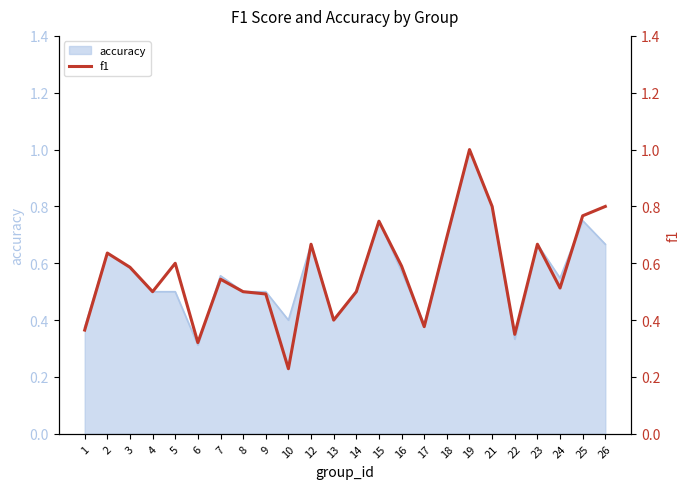

List the labels in order of value, largest first.

19, 21, 26, 25, 15, 18, 12, 23, 2, 5, 16, 3, 7, 24, 4, 8, 14, 9, 13, 17, 1, 22, 6, 10